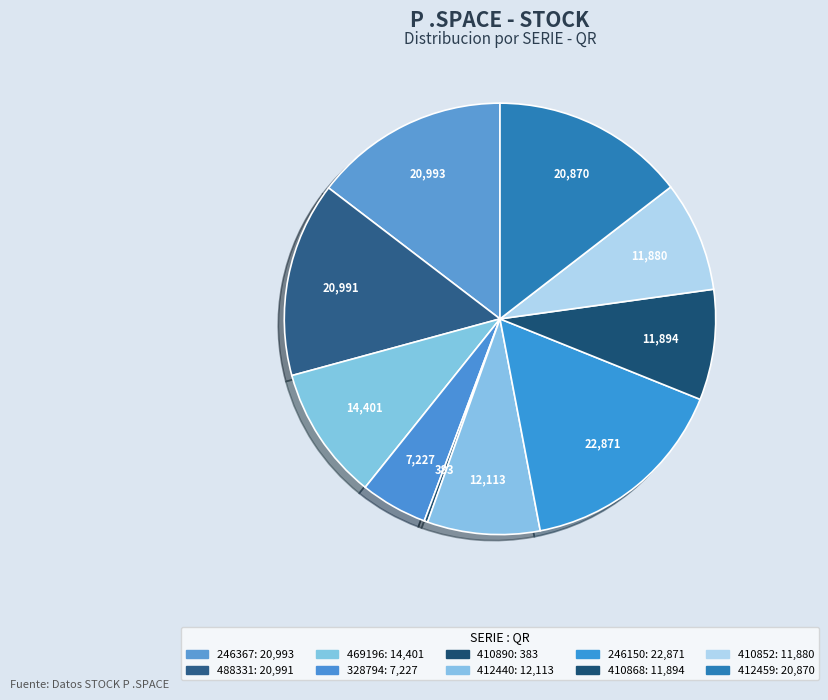

What percentage is NOT represented by 246150?

84.1%